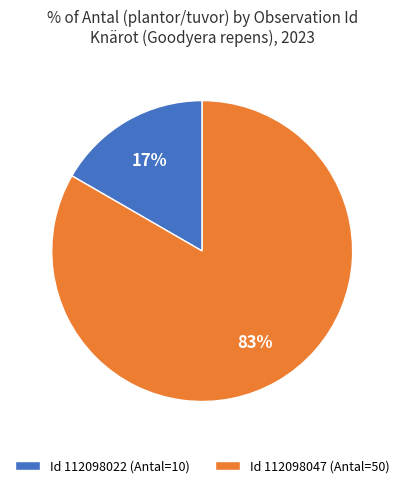

How many segments does this pie chart have?

2